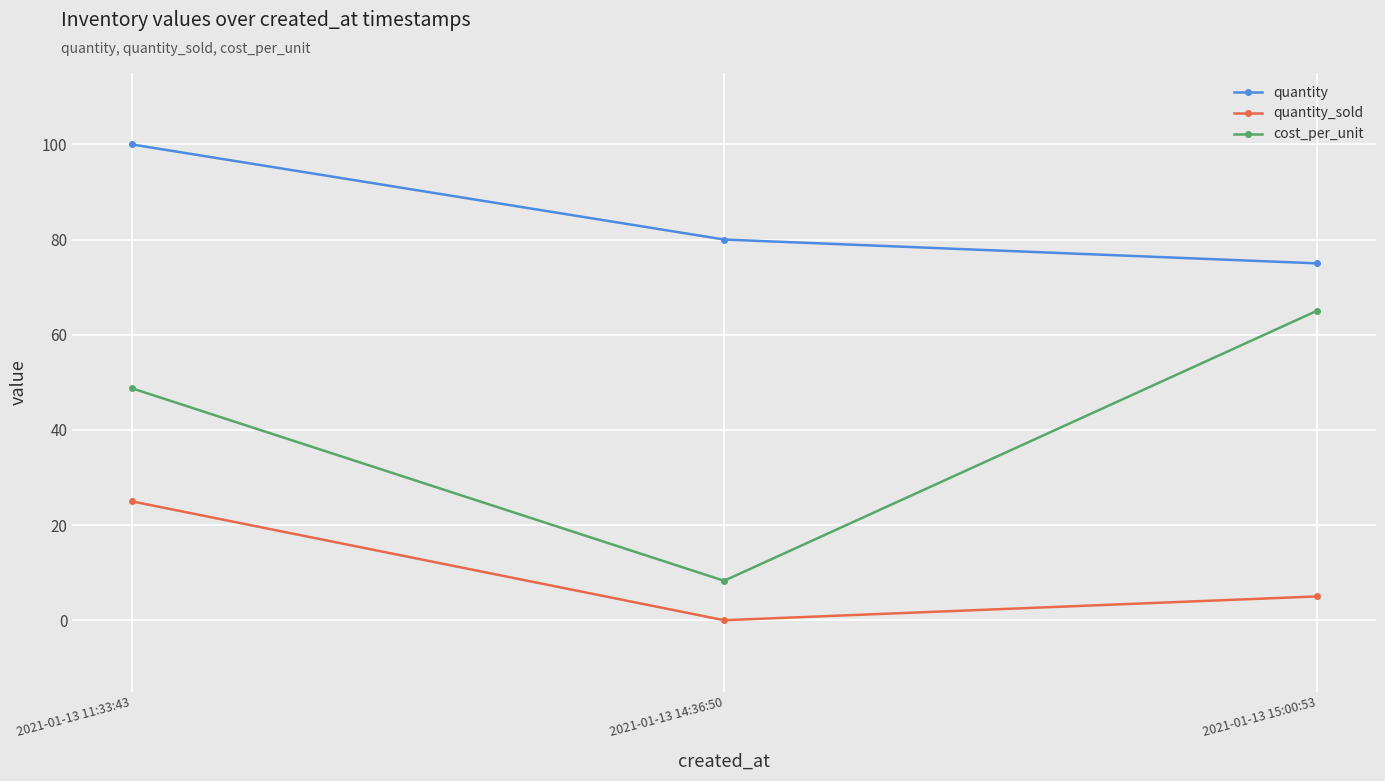

Reading left to right, list all the values displayed in this chart.

quantity: 100.0	80.0	75.0
quantity_sold: 25.0	0.0	5.0
cost_per_unit: 48.8	8.3	65.0